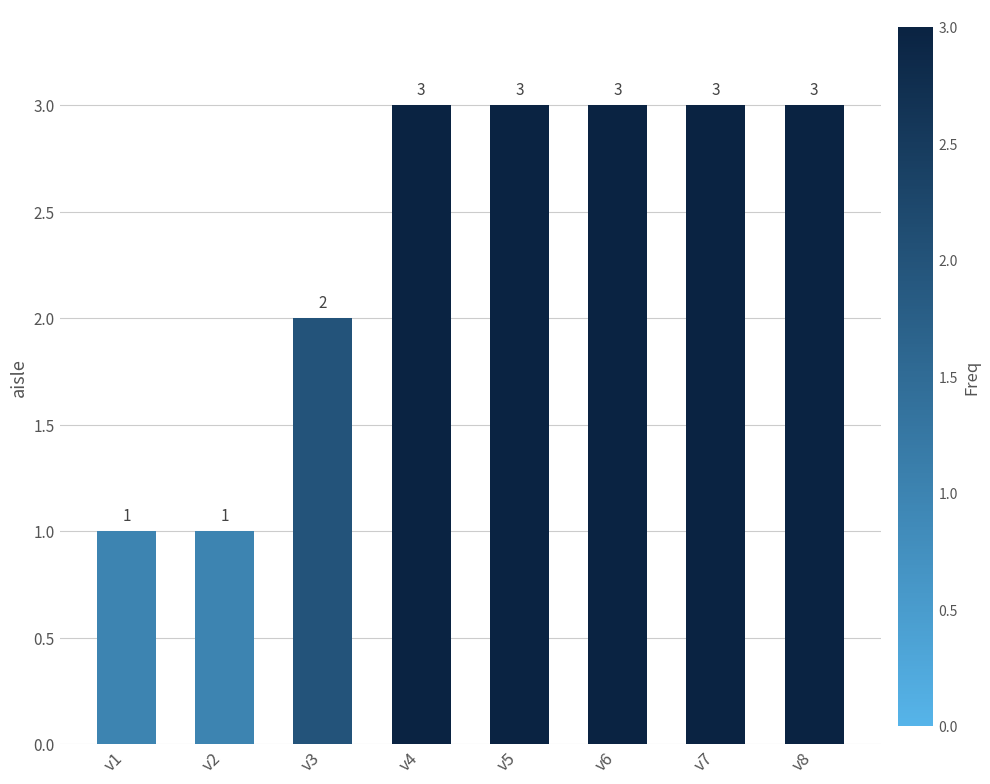

The chart shows a value of 1 at v2. True or false?

True